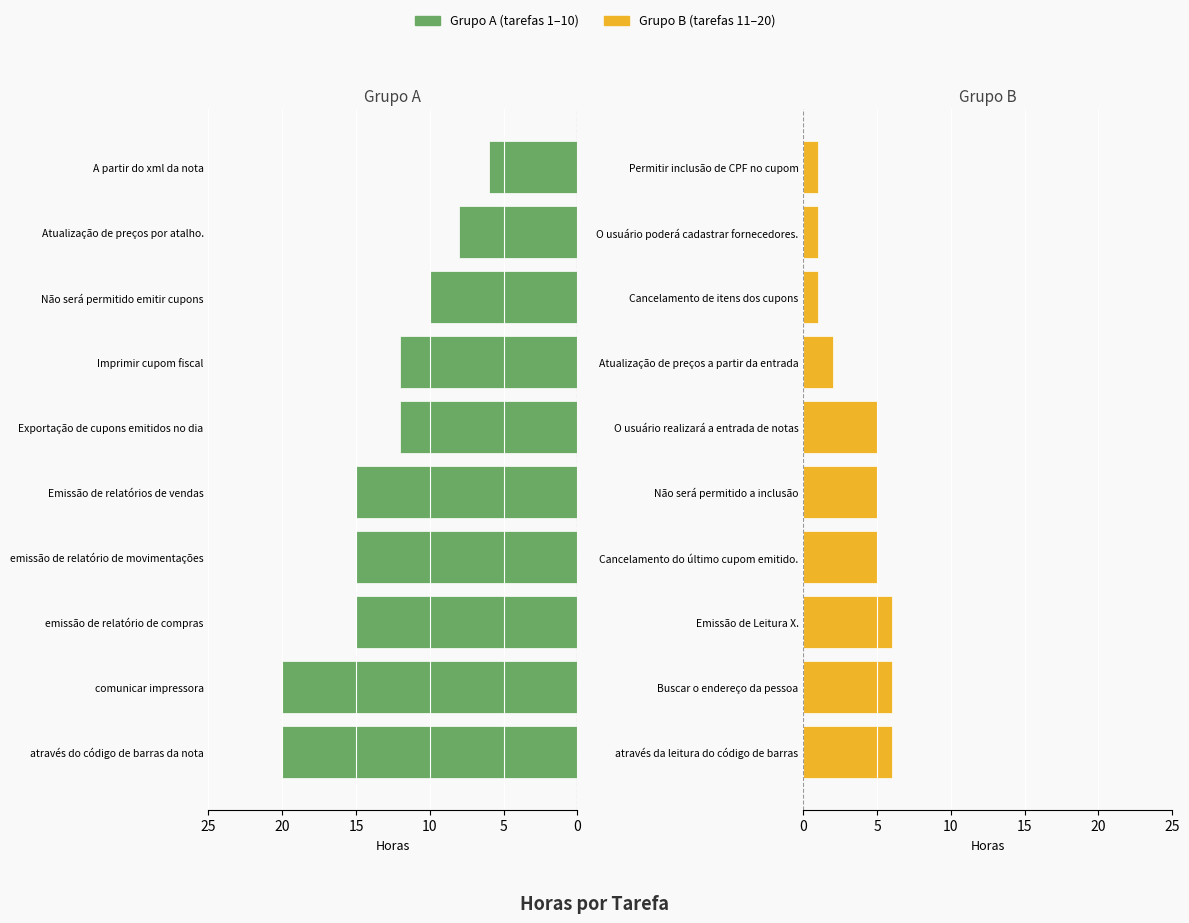

What is the value of the Grupo B (tarefas 11–20) bar at the 3rd from the left?

6